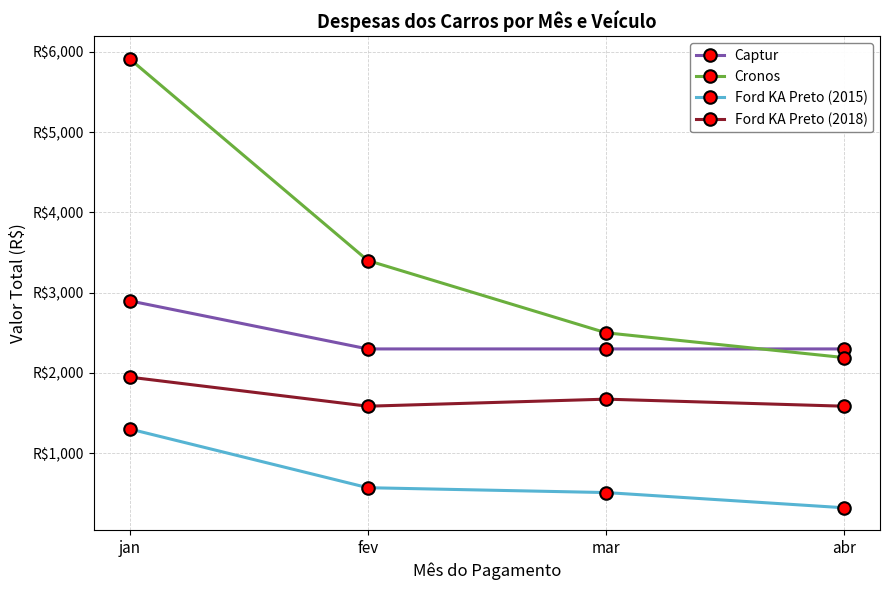

Between jan and fev, which series saw the biggest shift?

Cronos